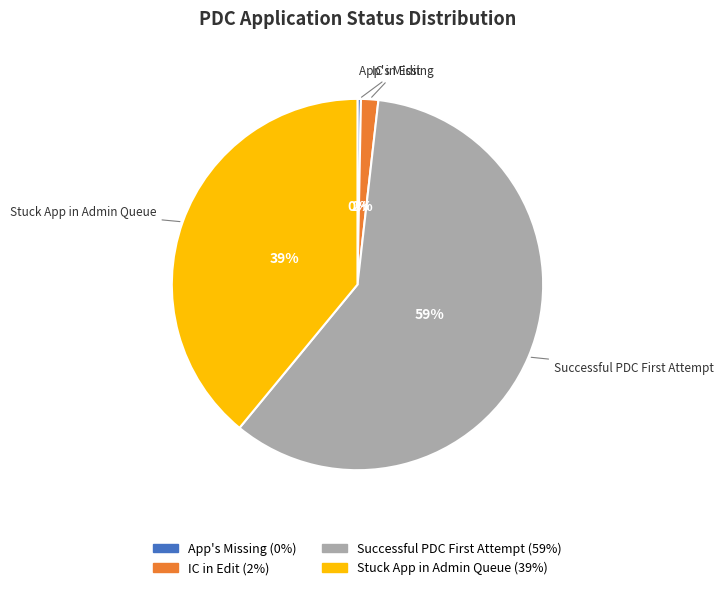

Is there a majority slice in this chart?

Yes